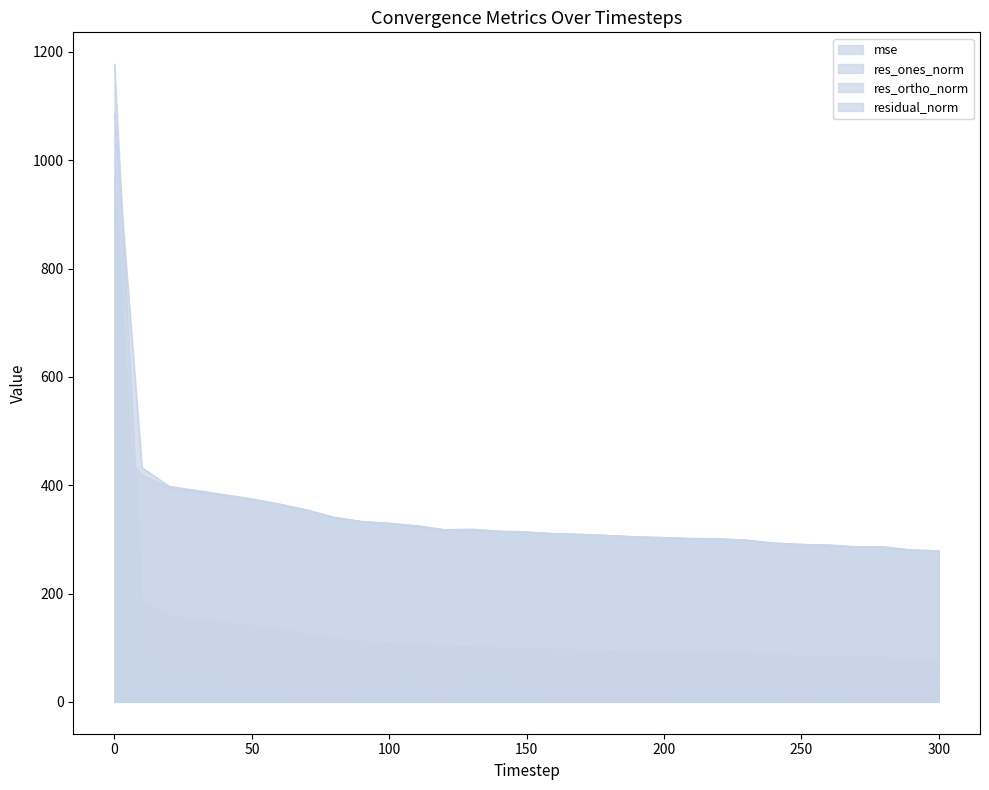

At which label is residual_norm closest to 682?

10